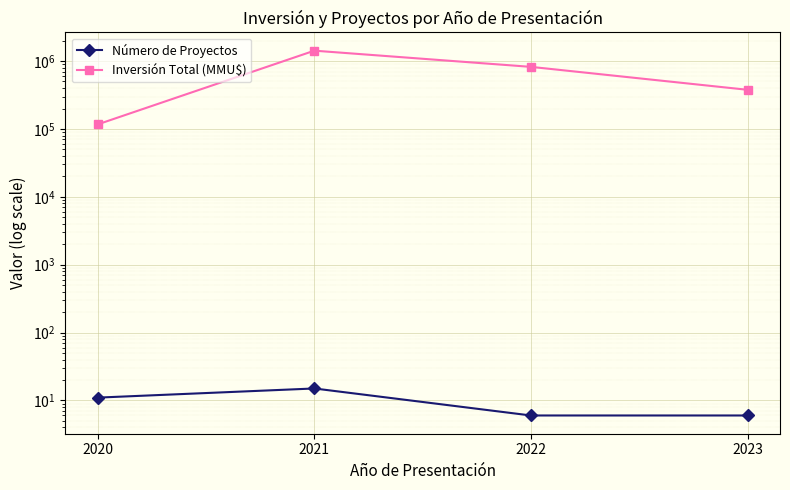

What are all the series names shown in the legend?

Número de Proyectos, Inversión Total (MMU$)